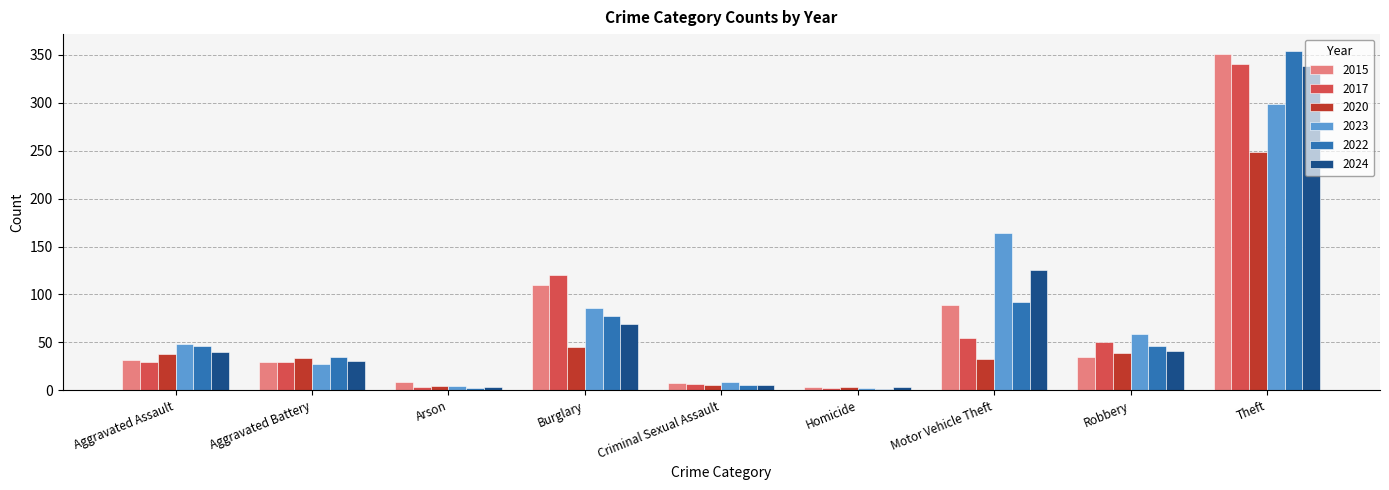

At which category is the sum across all series the highest?

Theft